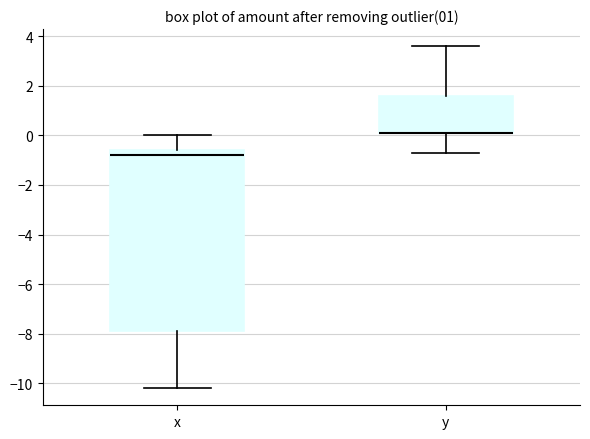

Reading left to right, read every box against the y-axis: the position of its median line, the range the box covers, and the ends of its whiskers. The values are not printed on the chart, so give them approximately, as read against the axis.

x: median -0.8, box -7.8 to -0.6, whiskers -10.2 to 0.0
y: median 0.2 (drawn on the box's lower edge), box 0.2 to 1.6, whiskers -0.6 to 3.6